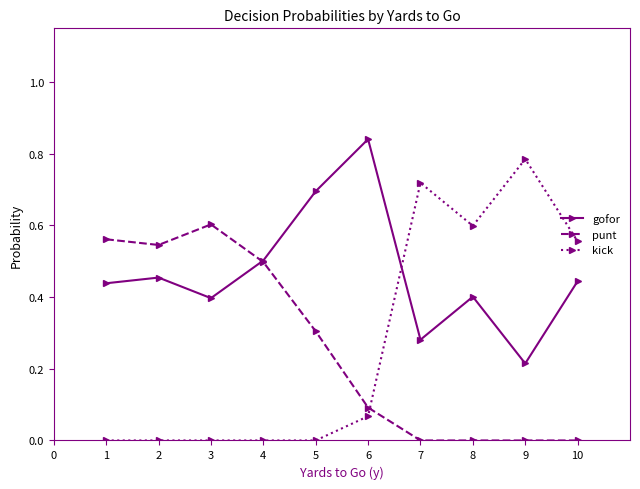

Is it true that gofor equals 0.2 at 2?

False